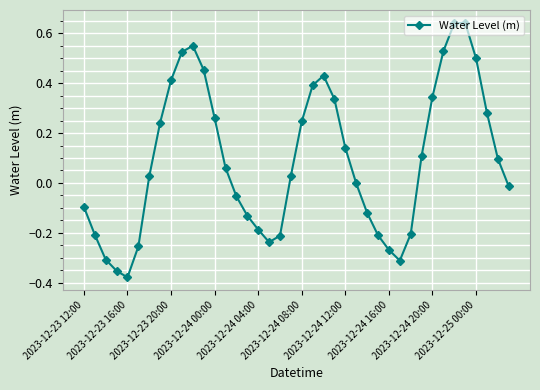

How many distinct data groups are displayed?

1